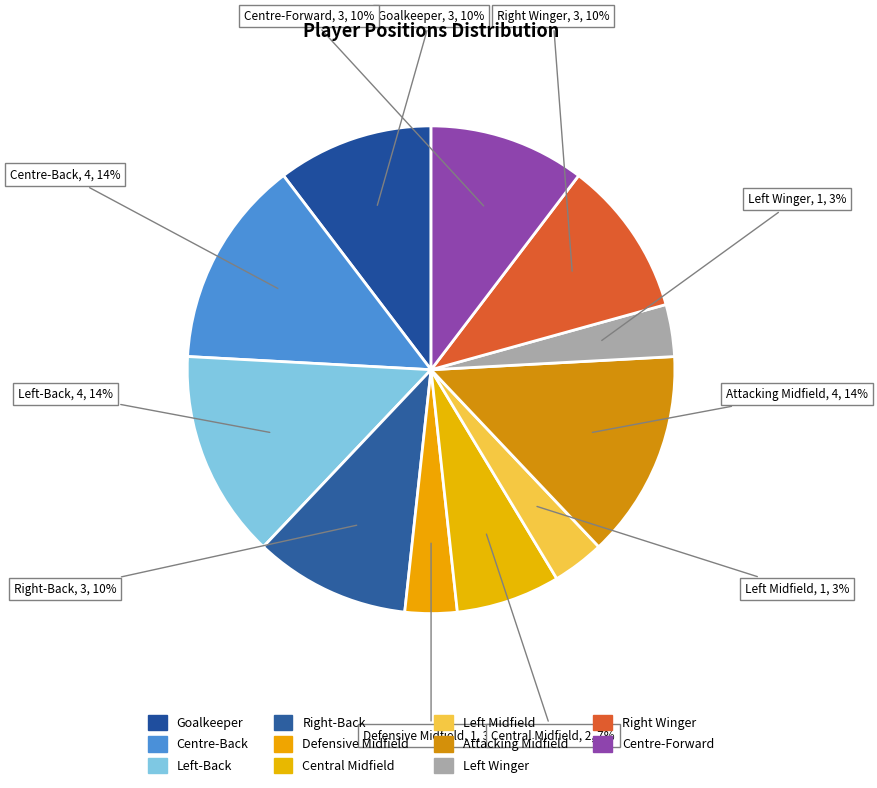

Which category has the biggest portion of the pie?

Centre-Back